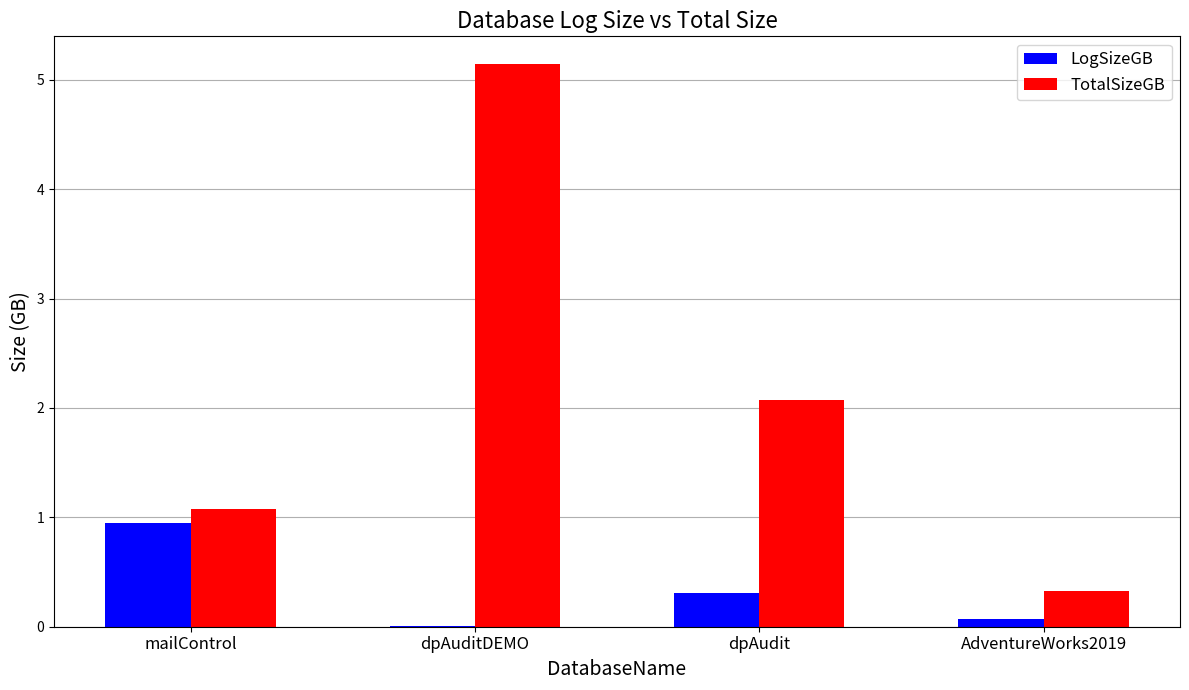

What is the sum of all TotalSizeGB values?

8.6